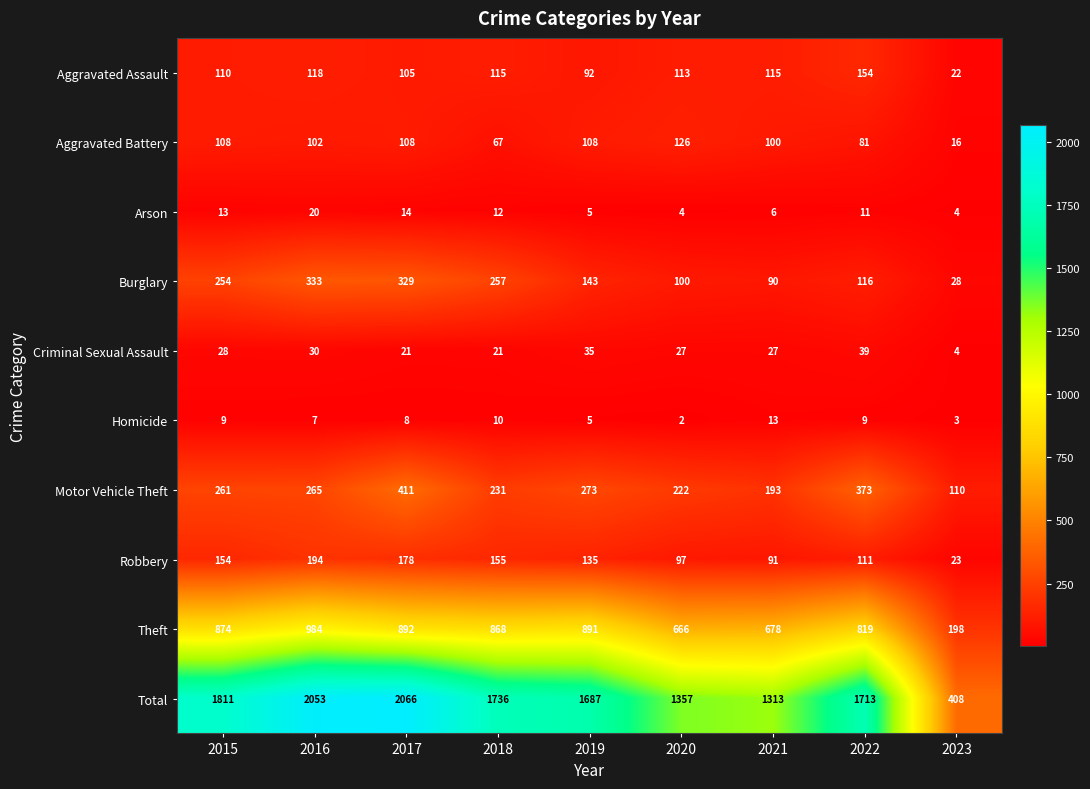

How many data points in Motor Vehicle Theft are less than 261?

4